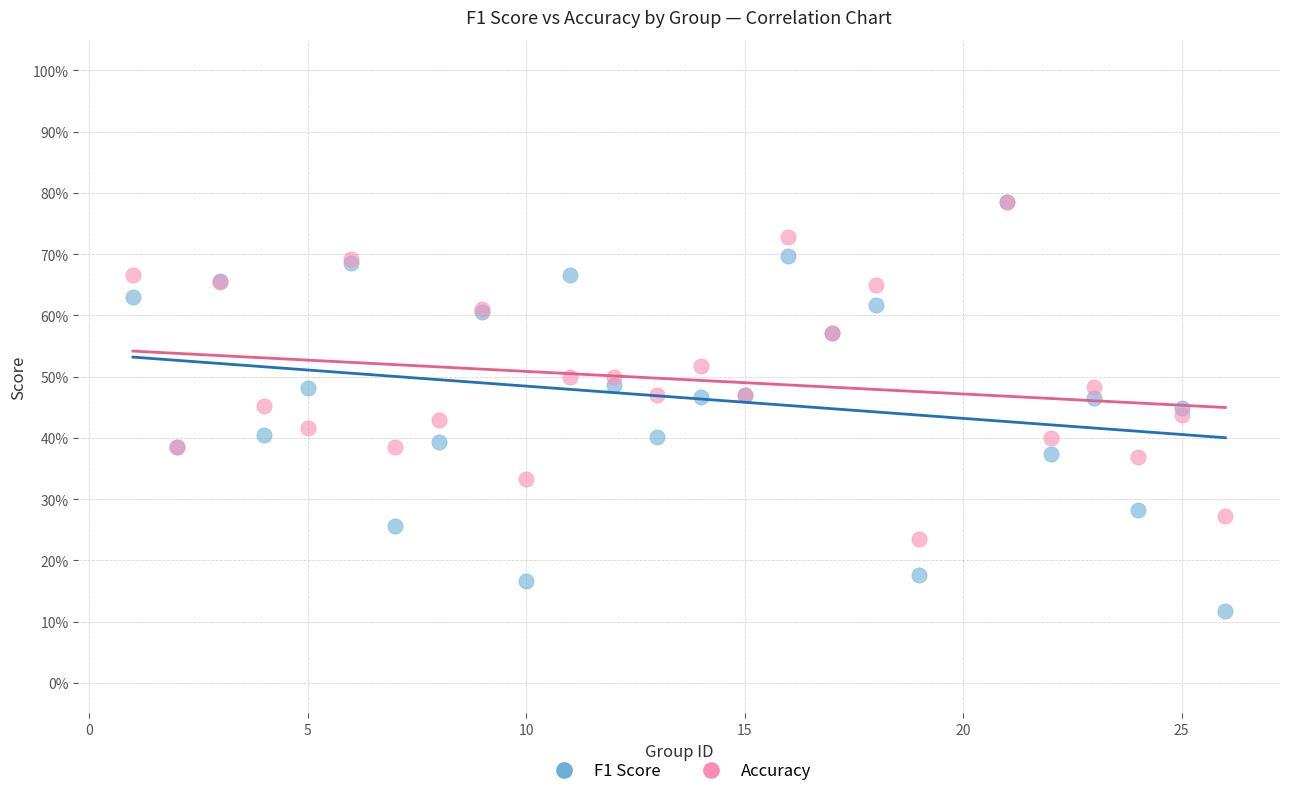

Which series contains the lowest Y value?

F1 Score